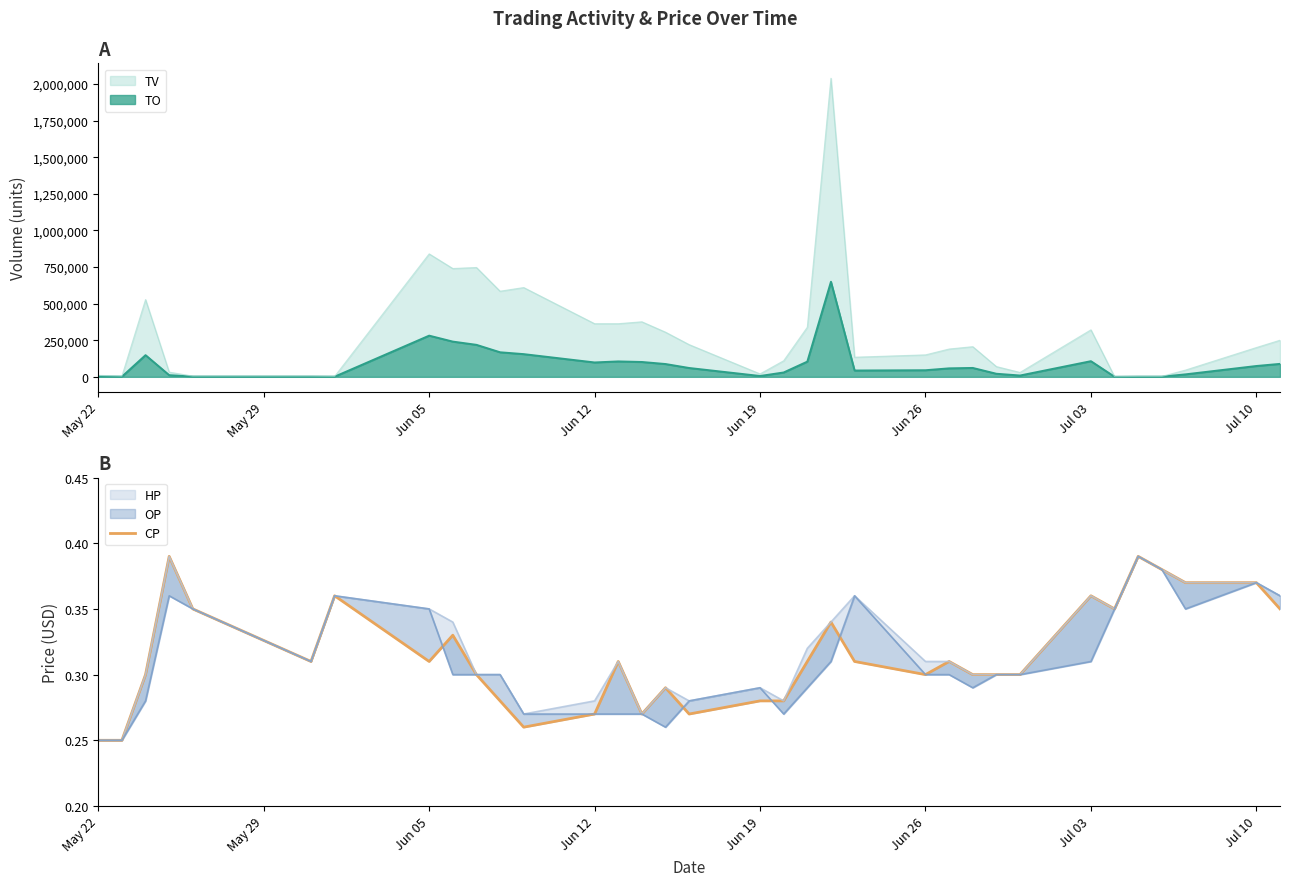

Reading right to left, what are all the values shown in this chart?

0.3	0.4	0.4	0.4	0.4	0.3	0.4	0.3	0.3	0.3	0.3	0.3	0.3	0.3	0.3	0.3	0.3	0.3	0.3	0.3	0.3	0.3	0.3	0.3	0.3	0.3	0.3	0.4	0.3	0.3	0.4	0.3	0.2	0.2